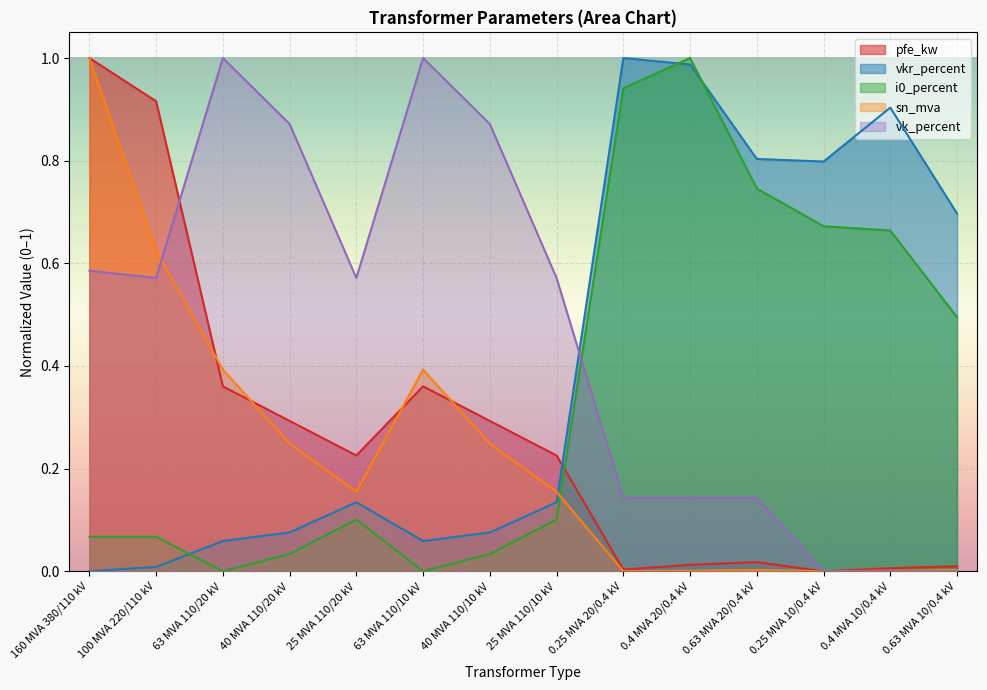

What are all the series names shown in the legend?

pfe_kw, vkr_percent, i0_percent, sn_mva, vk_percent